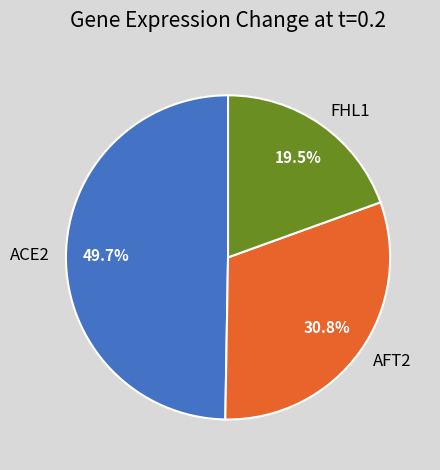

Rank the categories by value from highest to lowest.

ACE2, AFT2, FHL1